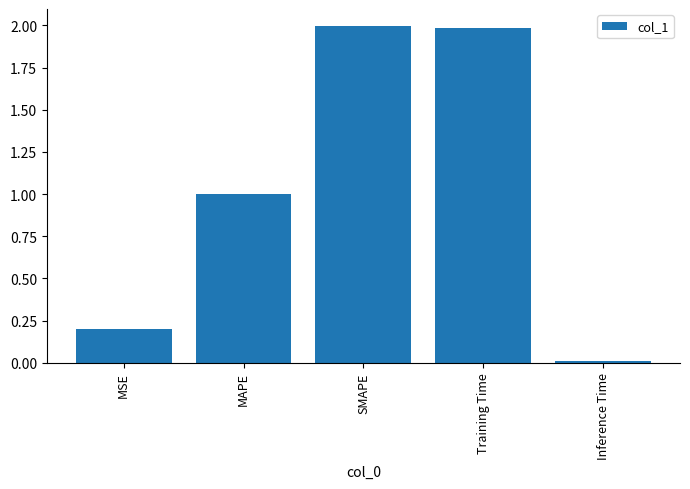

What position from the right is MSE?

5